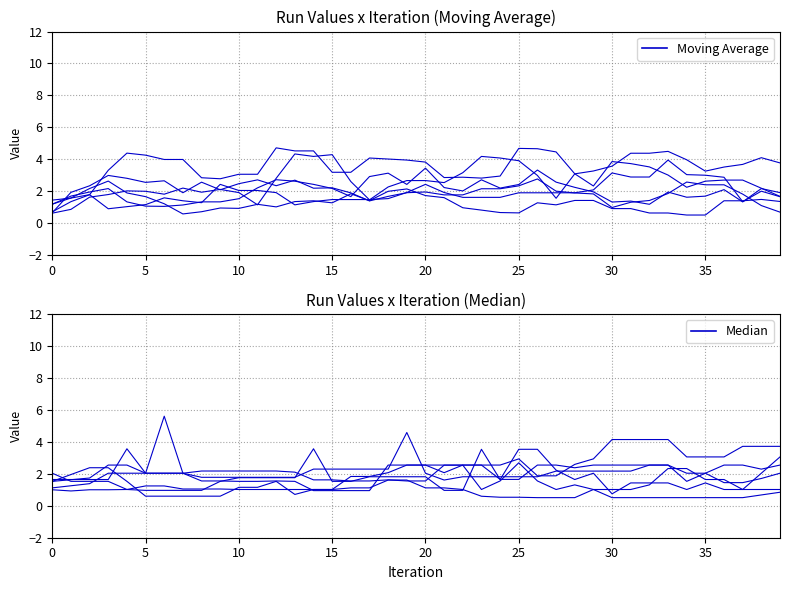

What is the smallest value displayed?

0.5